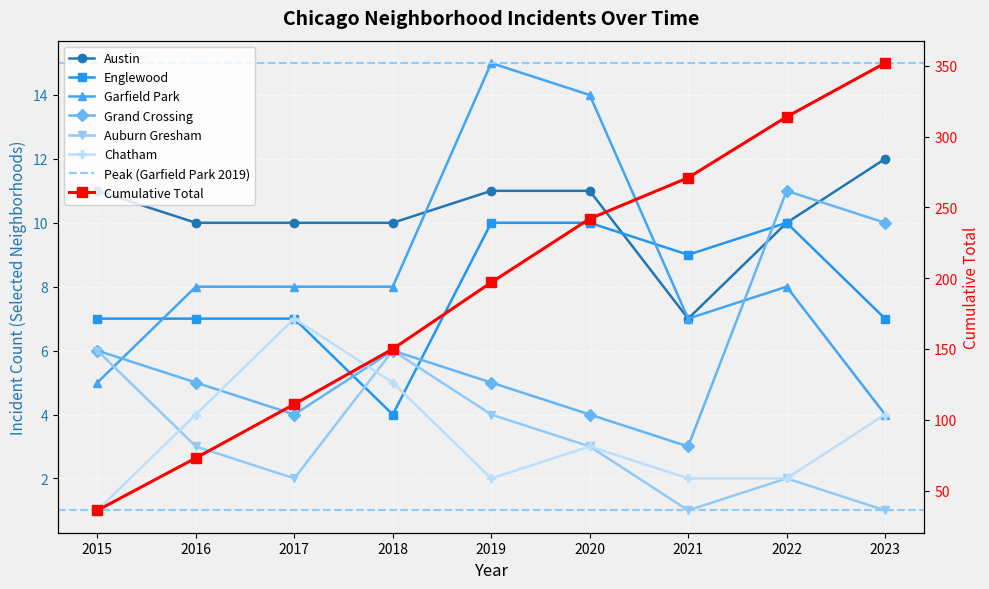

True or false: Chatham and Austin intersect in this chart.

False